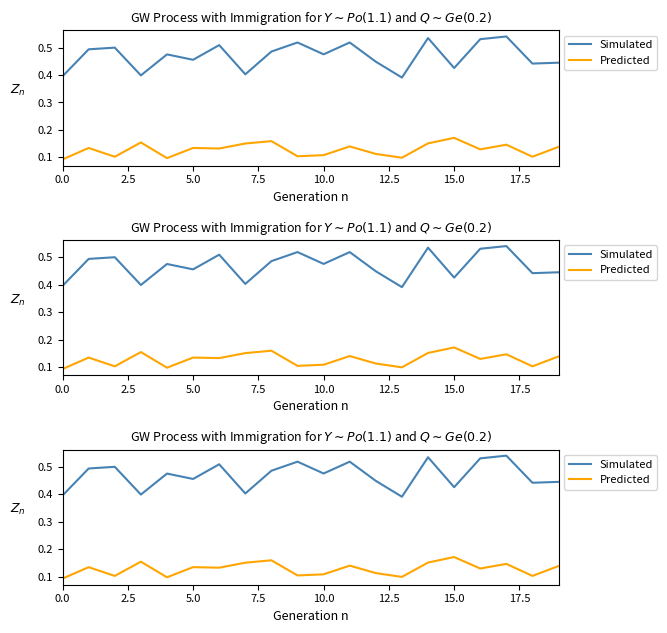

Rank the series by their average value, from lowest to highest.

Predicted, Simulated